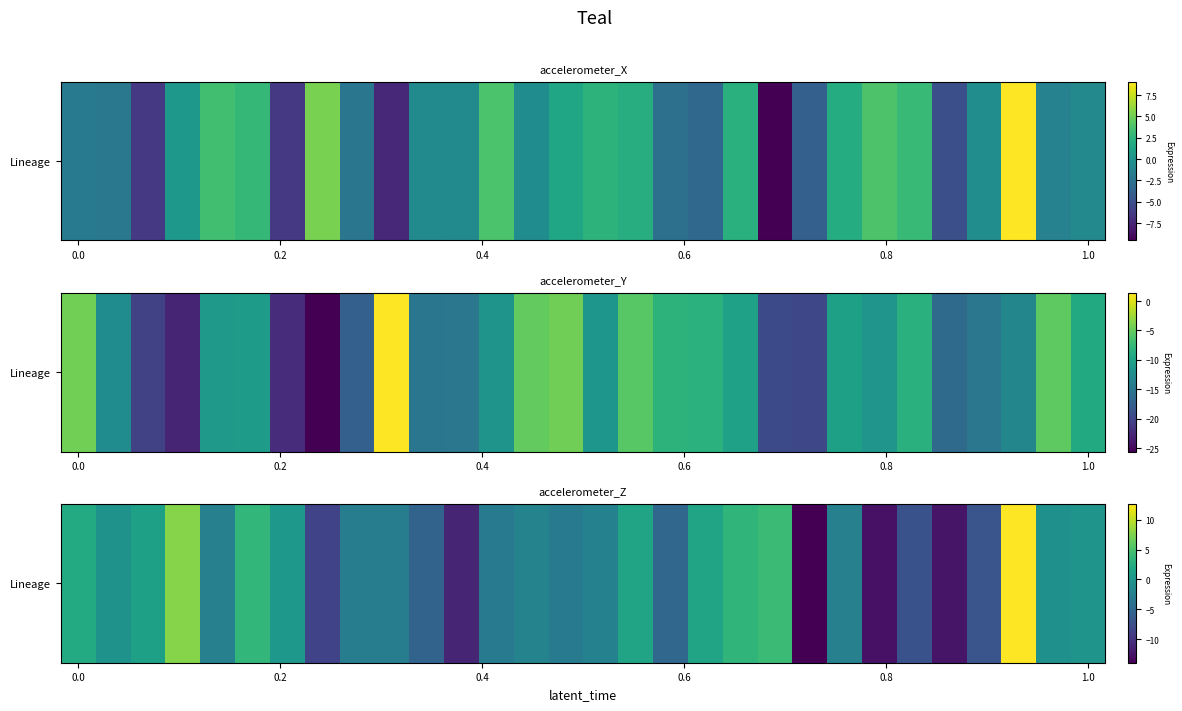

Which label corresponds to the largest value in the chart?

27